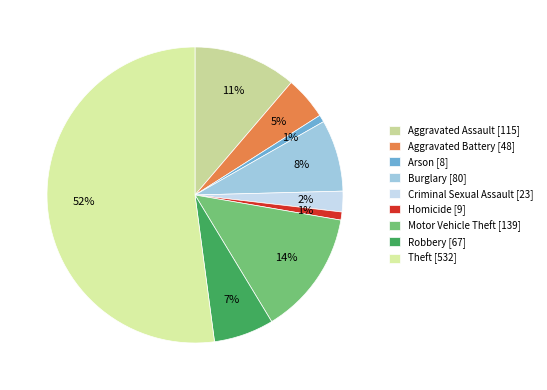

The Arson slice represents 11% of the pie. True or false?

False